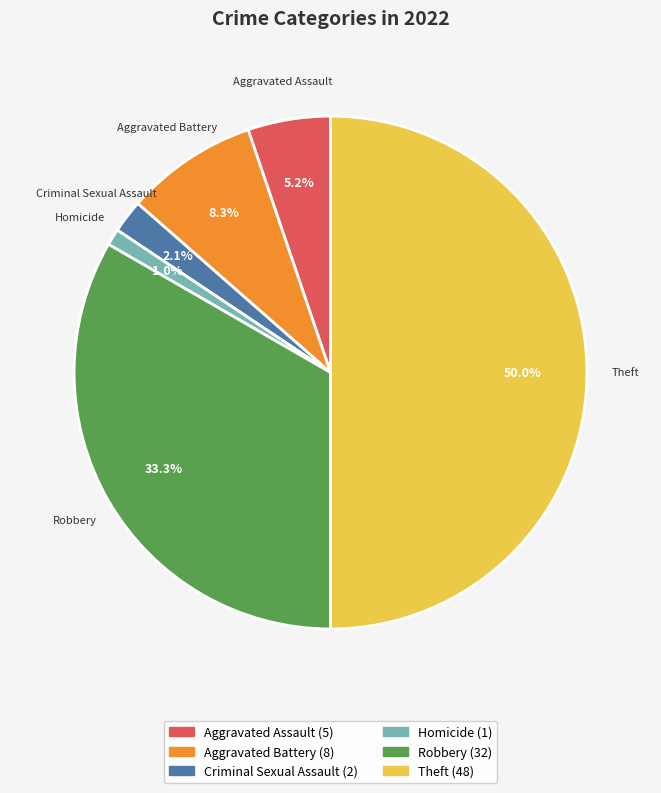

Is there a majority slice in this chart?

No